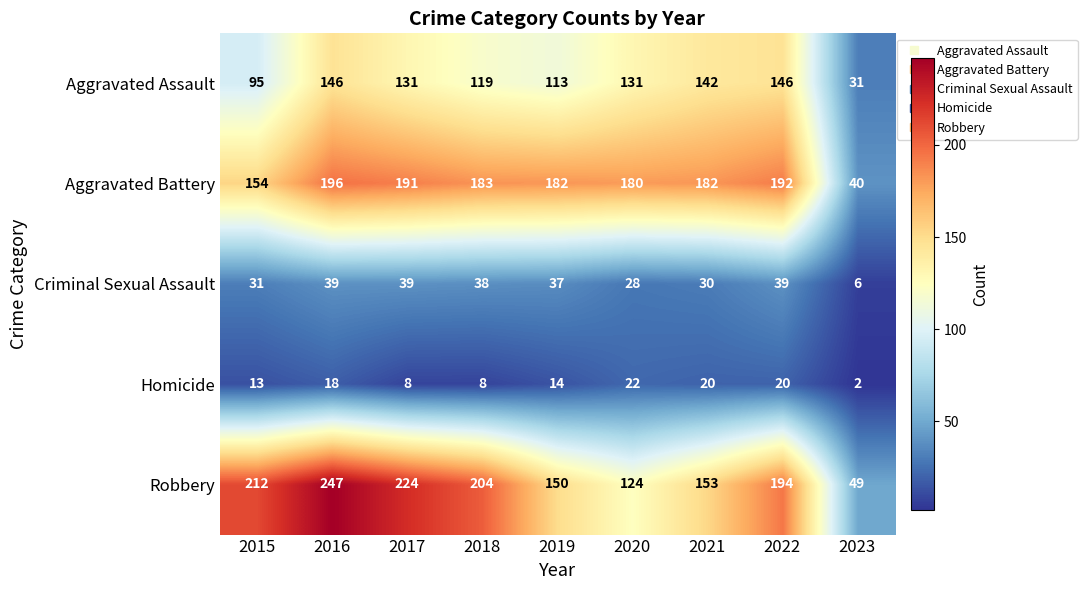

Which series has the widest spread of values?

Robbery